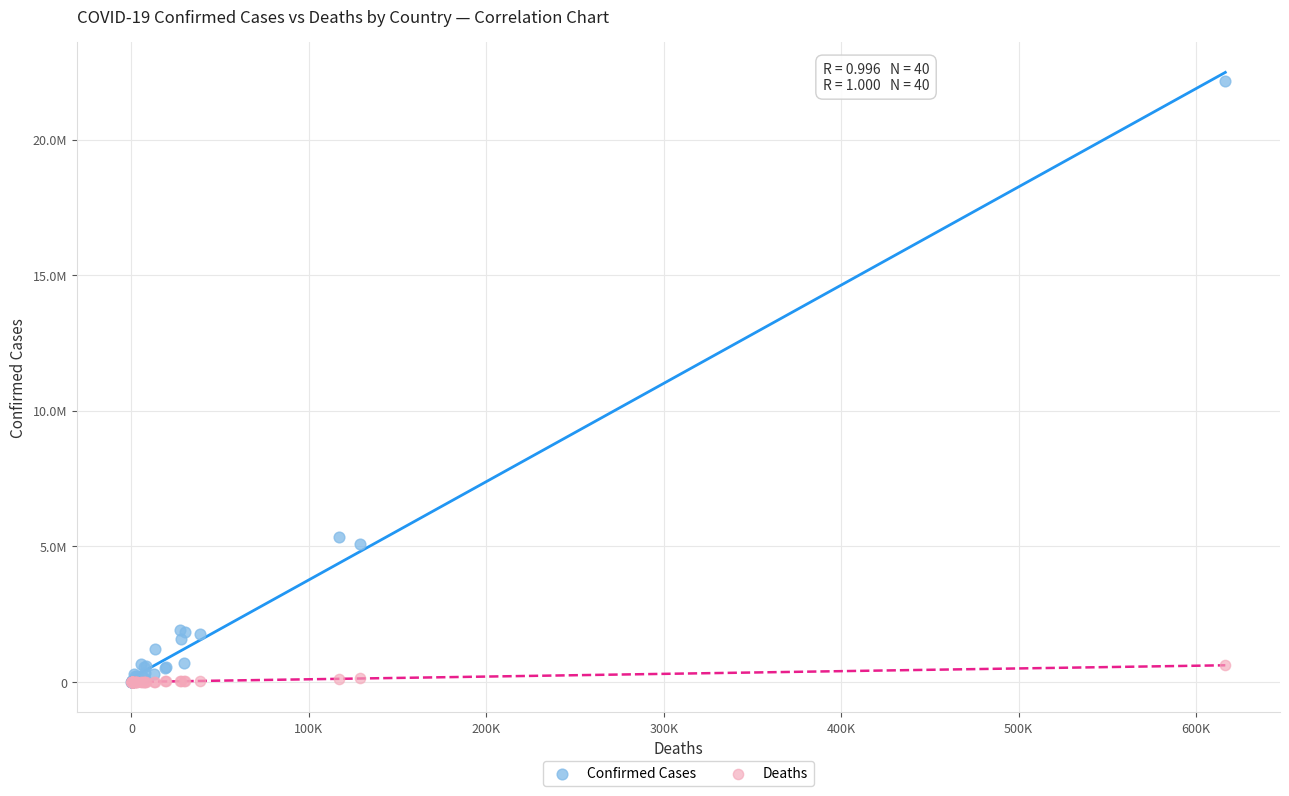

What are all the series names shown in the legend?

Confirmed Cases, Deaths